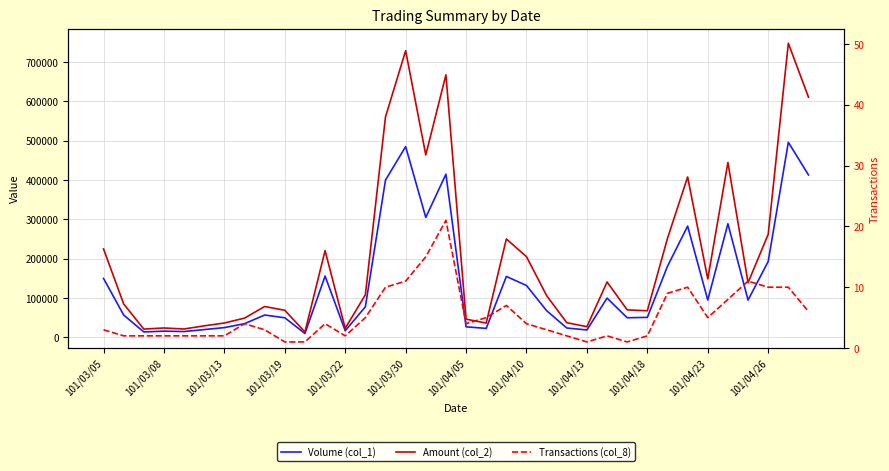

Reading left to right, list all the values displayed in this chart.

Volume (col_1): 150000	57000	14000	16000	15000	20000	25000	35000	57000	50000	10000	156000	17000	78000	400000	485000	305000	415000	27000	23000	155000	132000	68000	24000	19000	100000	50000	51000	181000	283000	95000	289000	95000	193000	496000	413000
Amount (col_2): 225000	85140	21230	24070	21500	29500	36700	49100	78610	69000	13800	220720	23190	108490	560700	728750	463850	667420	46500	36500	250350	205210	106340	37440	27360	141000	70000	67880	251880	407910	148730	444630	139220	261960	747700	610650
Transactions (col_8): 3	2	2	2	2	2	2	4	3	1	1	4	2	5	10	11	15	21	4	5	7	4	3	2	1	2	1	2	9	10	5	8	11	10	10	6